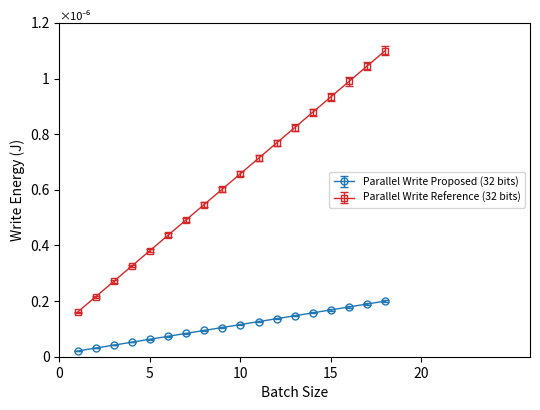

Does the chart have visible grid lines?

No